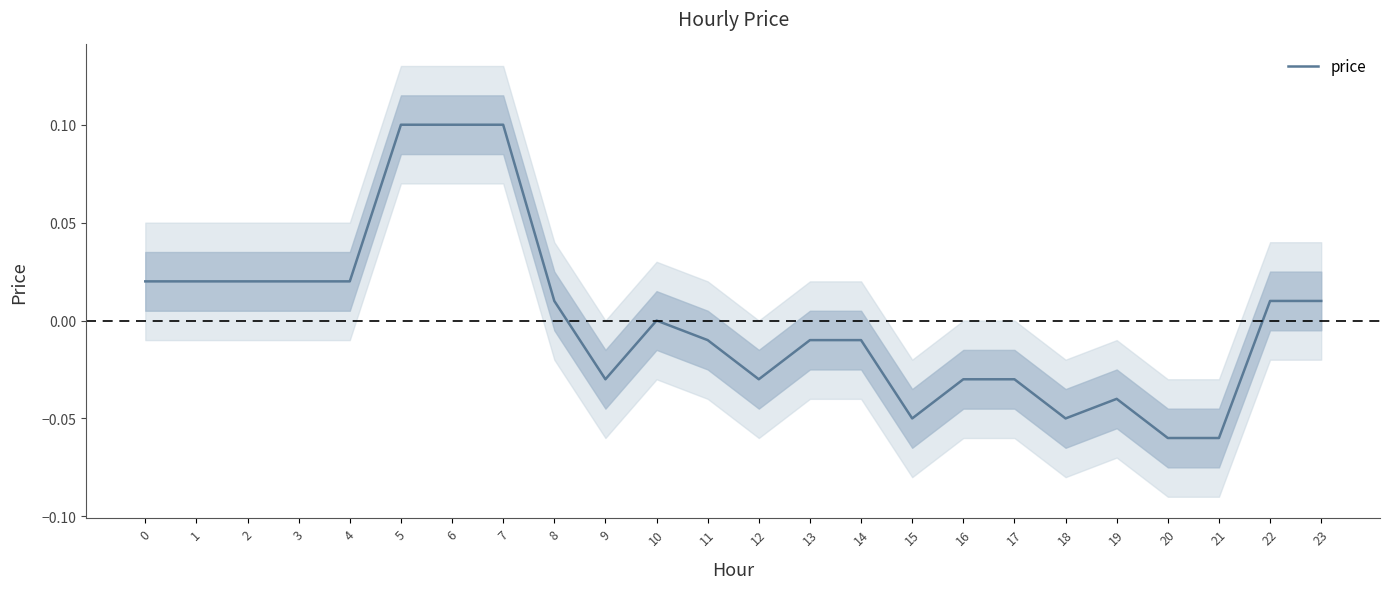

Is it true that the value at 7 is 0.0?

False